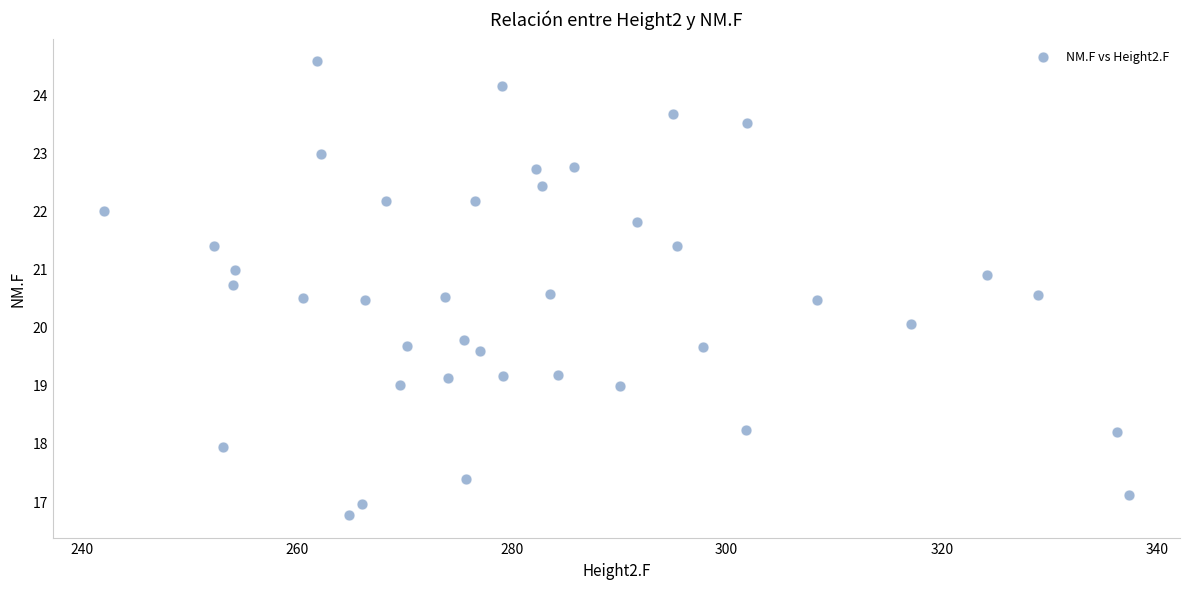

What is the range of Y values (max minus min)?

7.8